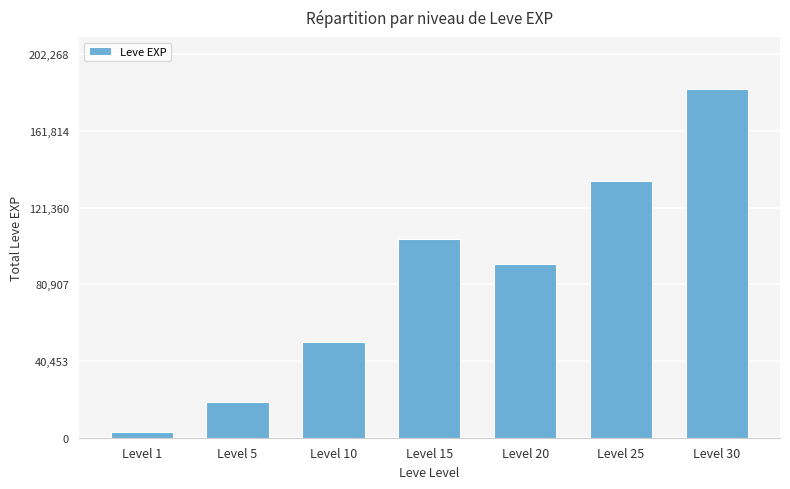

Reading left to right, extract all data points from this chart.

Level 1=3063	Level 5=18640	Level 10=50730	Level 15=104780	Level 20=91550	Level 25=135660	Level 30=183880